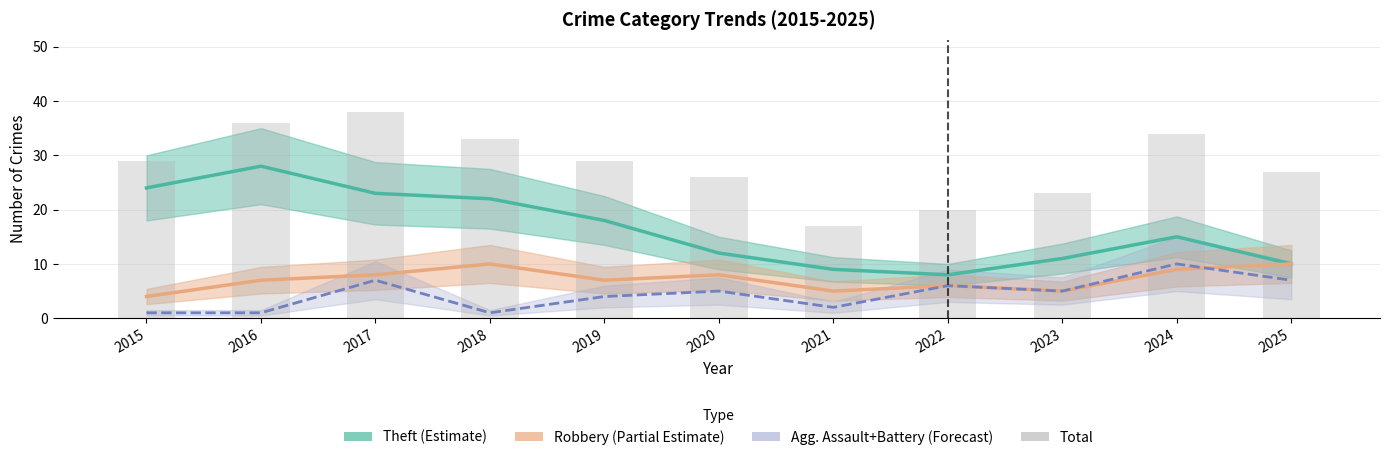

What is the value of the Theft (Estimate) bar at the 7th from the left?

9